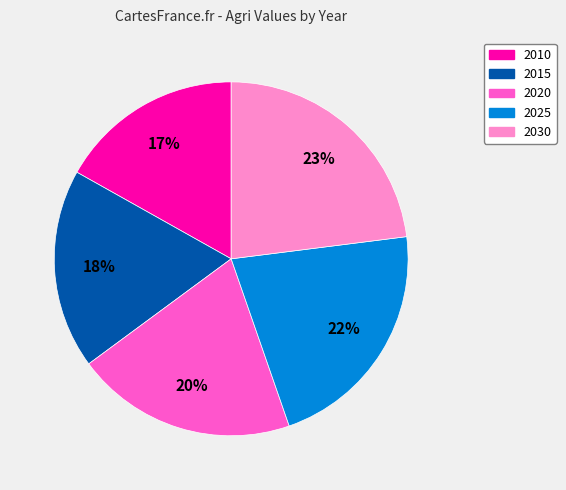

To the nearest percent, what portion does 2025 represent?

22%